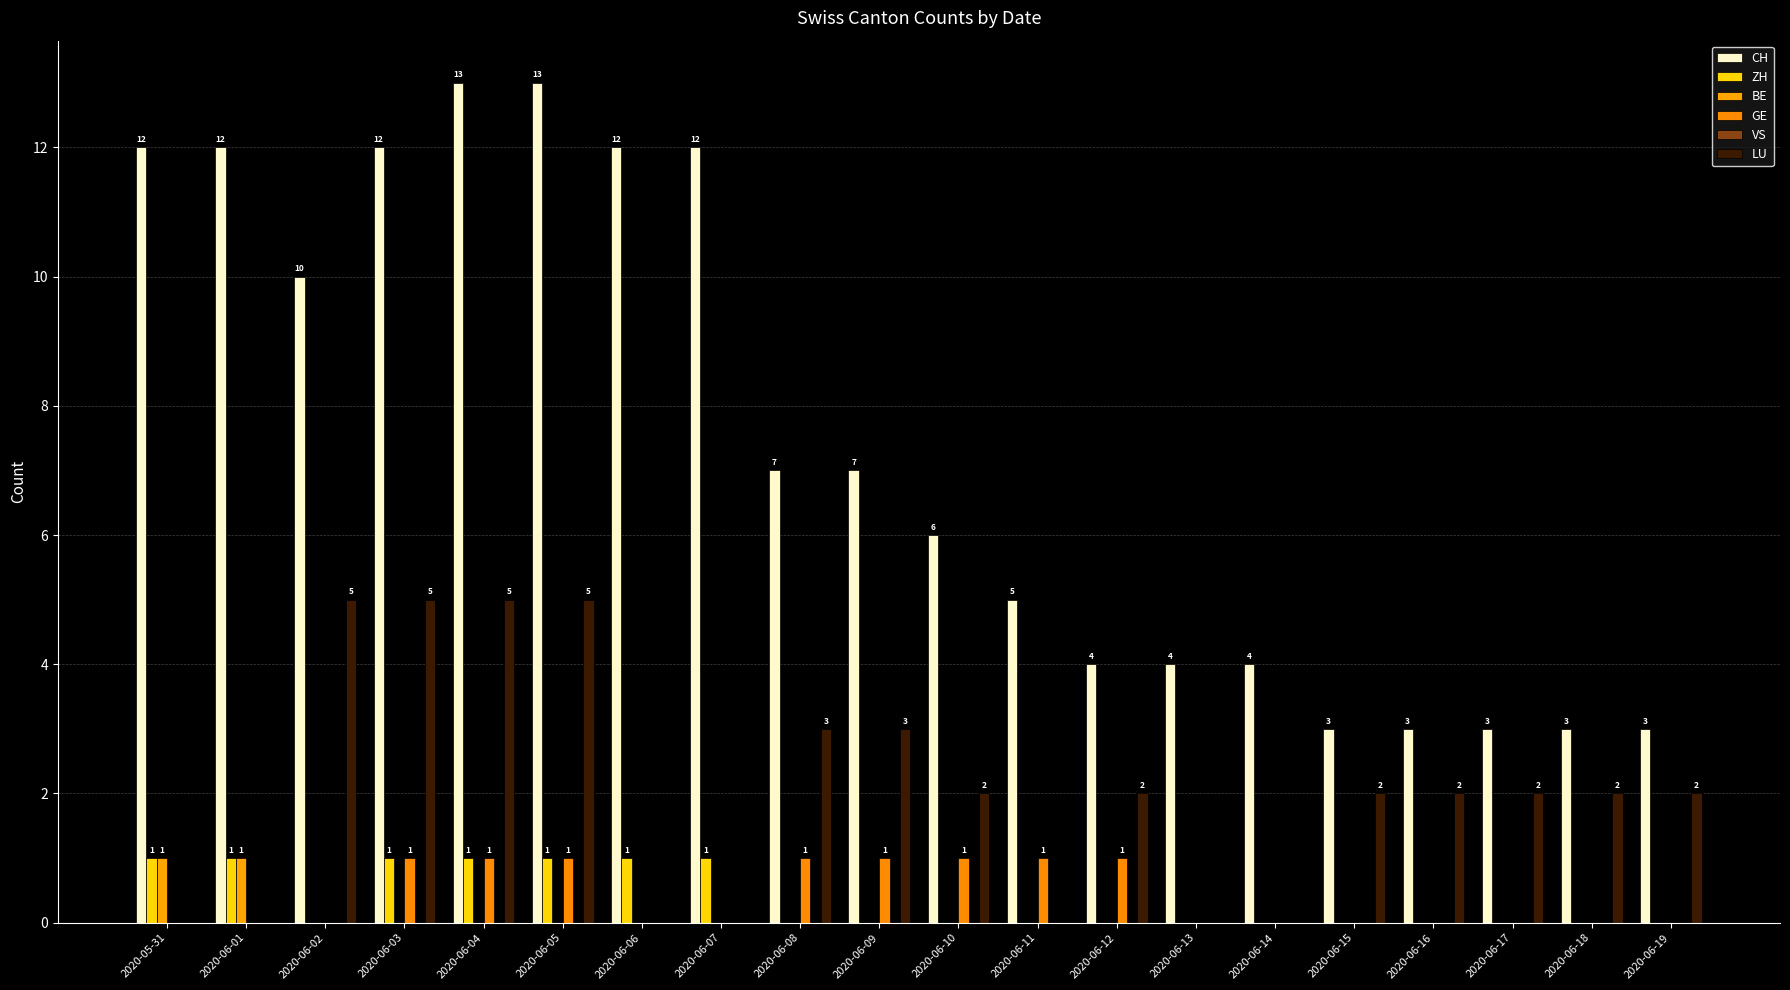

Reading right to left, extract all data points from this chart.

CH: 3	3	3	3	3	4	4	4	5	6	7	7	12	12	13	13	12	10	12	12
ZH: 0	0	0	0	0	0	0	0	0	0	0	0	1	1	1	1	1	0	1	1
BE: 0	0	0	0	0	0	0	0	0	0	0	0	0	0	0	0	0	0	1	1
GE: 0	0	0	0	0	0	0	1	1	1	1	1	0	0	1	1	1	0	0	0
VS: 0	0	0	0	0	0	0	0	0	0	0	0	0	0	0	0	0	0	0	0
LU: 2	2	2	2	2	0	0	2	0	2	3	3	0	0	5	5	5	5	0	0